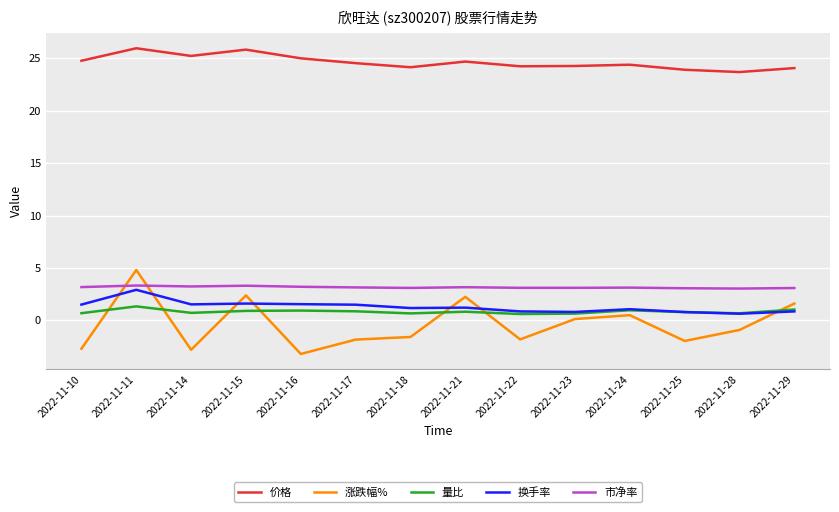

Which series changed the most between 2022-11-10 and 2022-11-29?

涨跌幅%